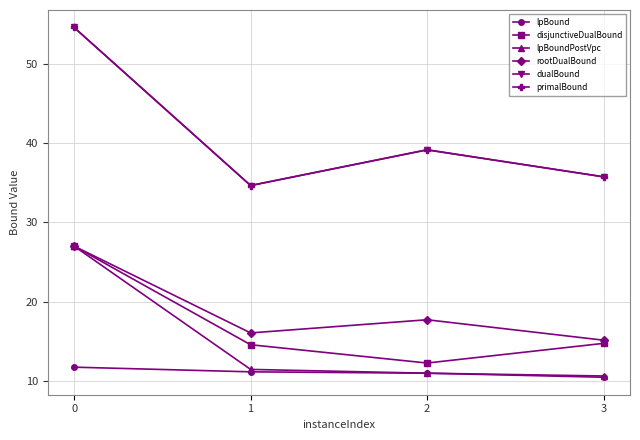

Does the chart have visible grid lines?

Yes